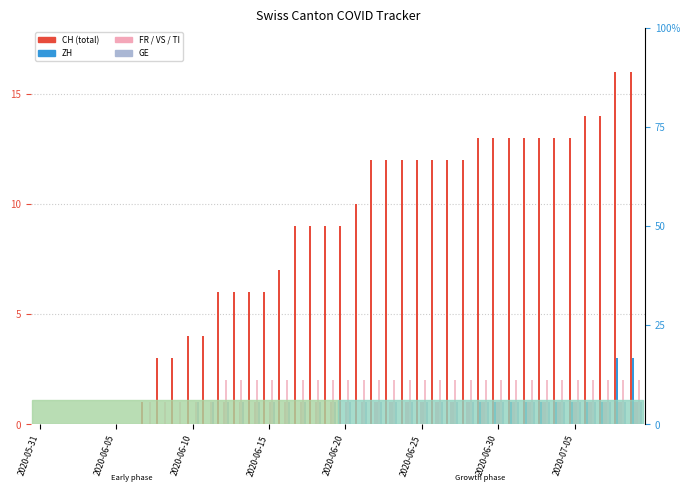

What is the label of the 8th bar from the left?

2020-07-05